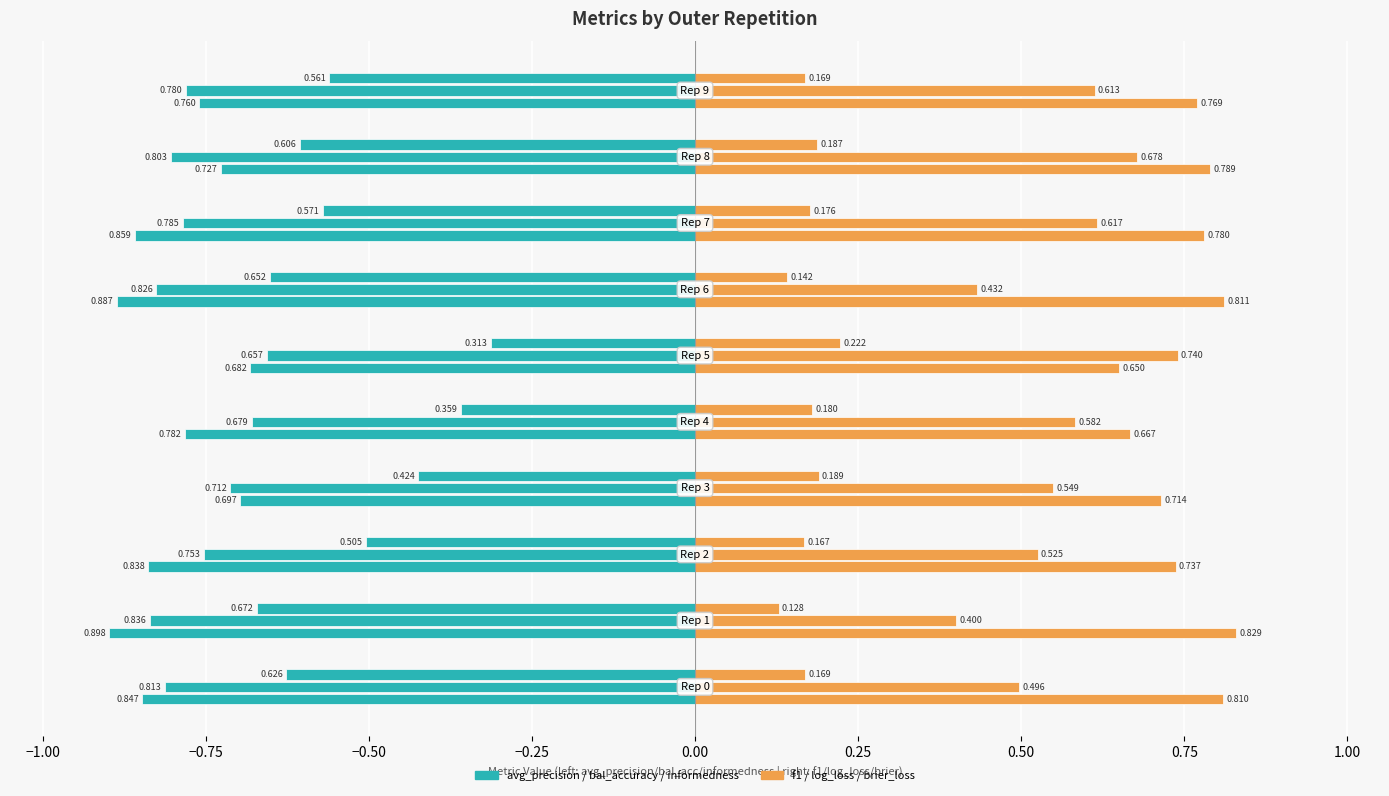

The ncv_balanced_accuracy series shows 1.4 at outer-repetition8. True or false?

False